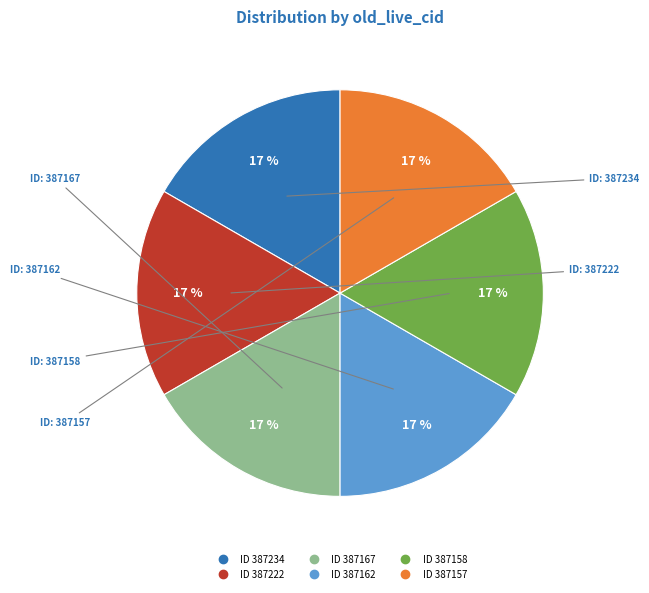

Does any single category account for the majority?

No